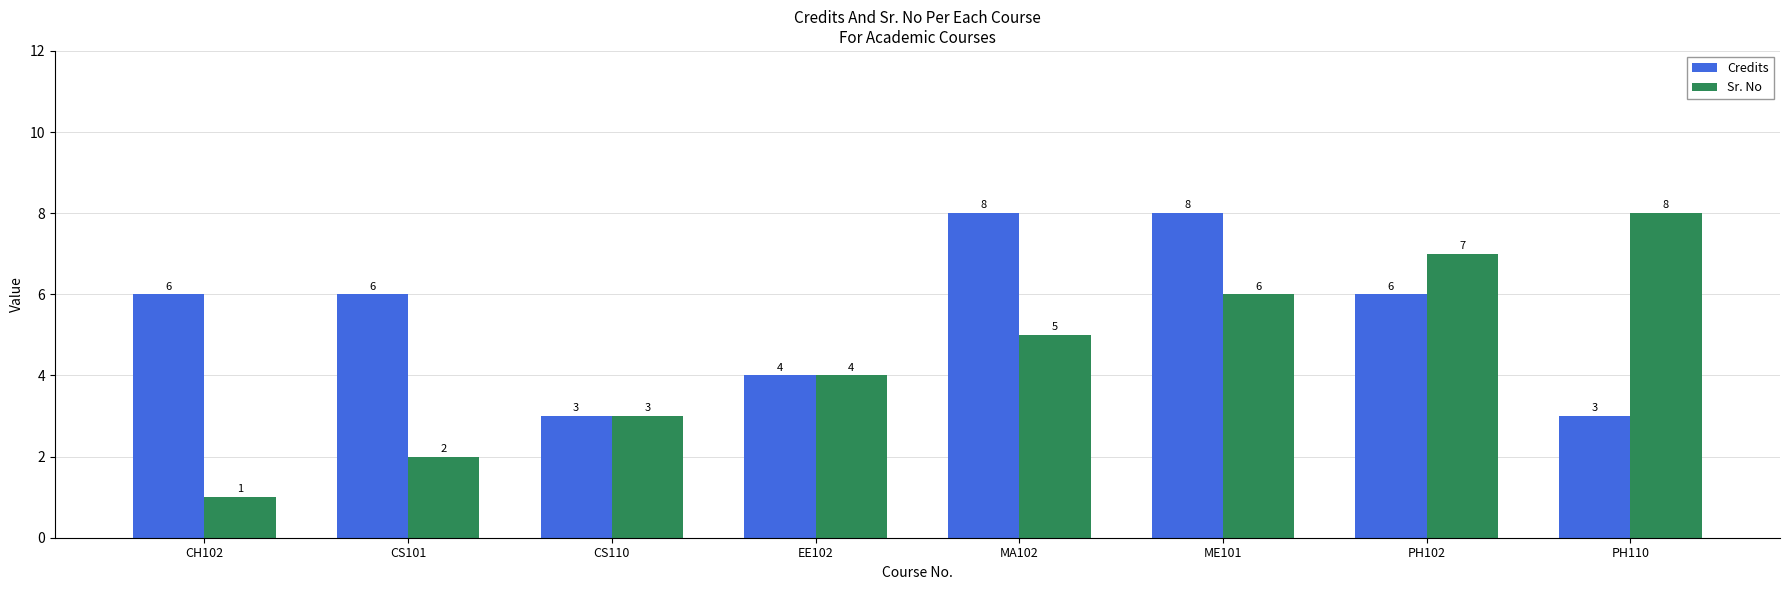

Are the bars grouped side by side (vs. stacked)?

Yes